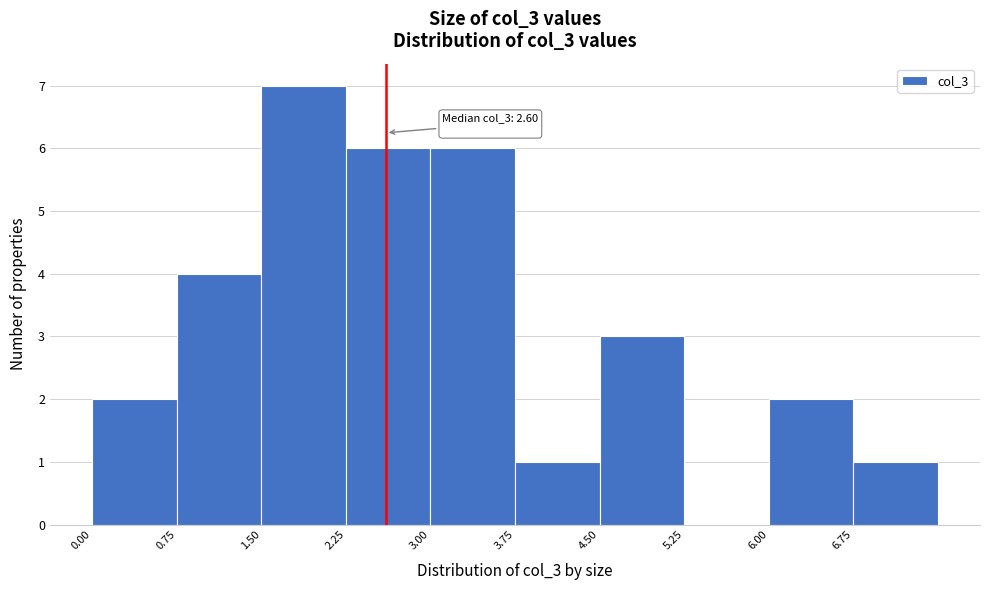

Over which range of the x-axis is the bar tallest?

1.50 to 2.25